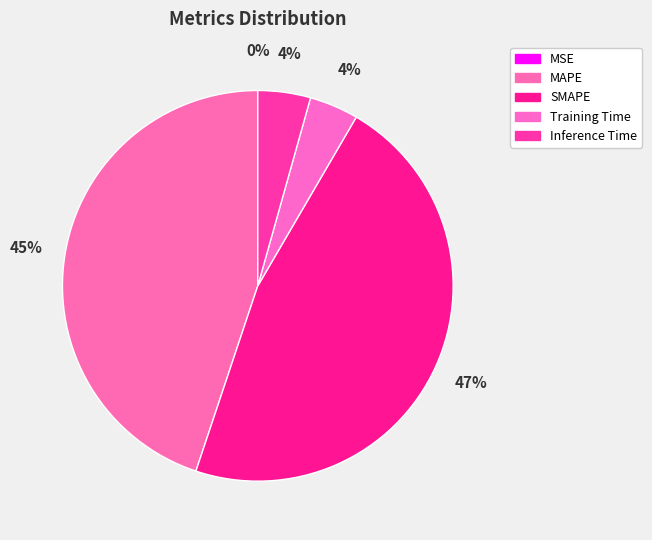

How many slices are in this pie chart?

5